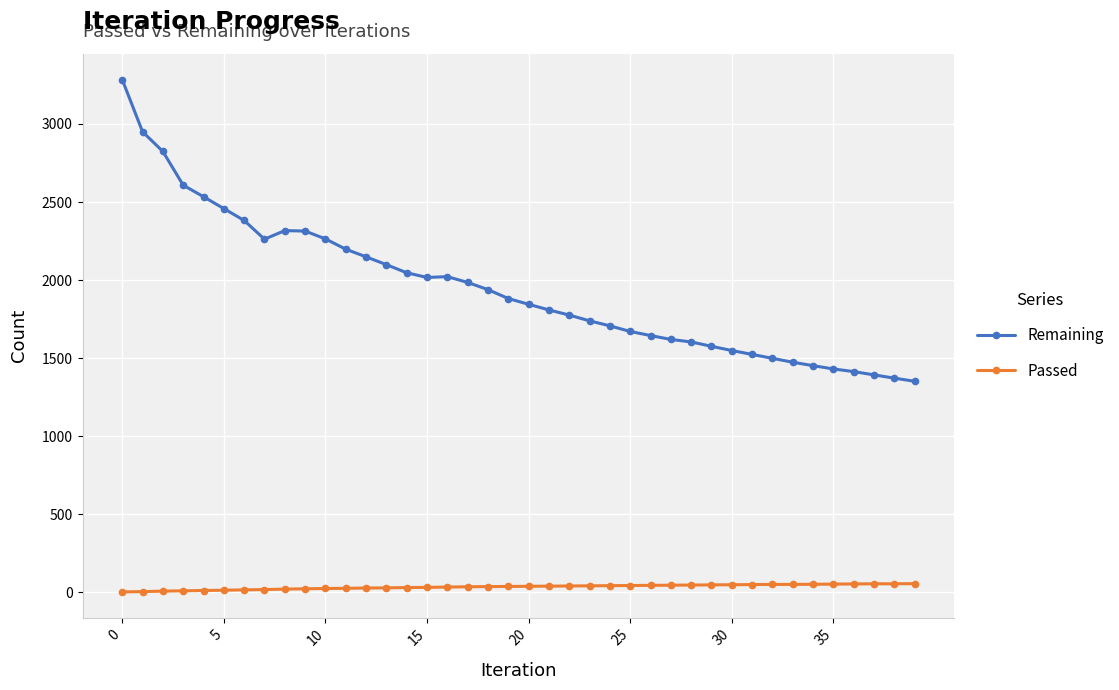

Which series has the largest total across all categories?

Remaining